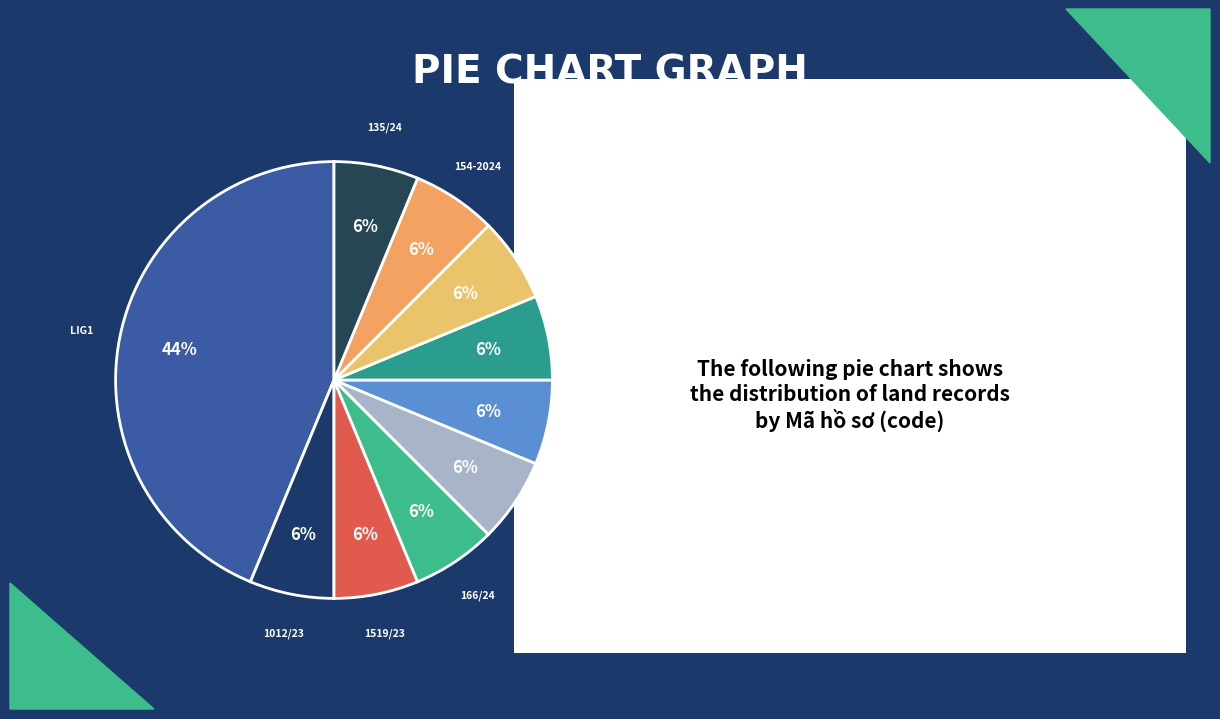

Does 1534/23 represent more than half of the total?

No